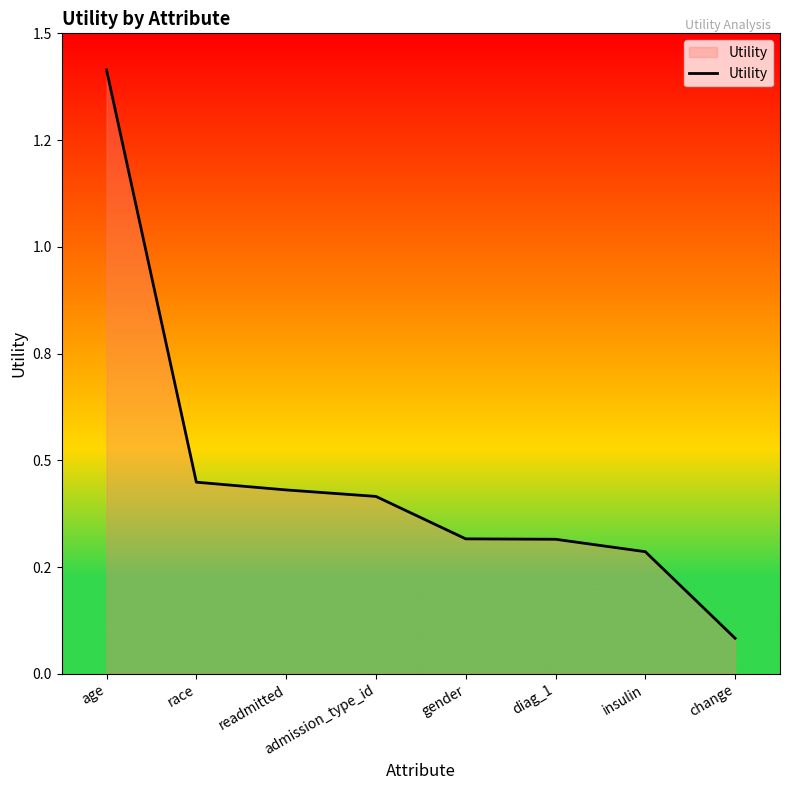

What is the difference between the maximum and minimum values?

1.3